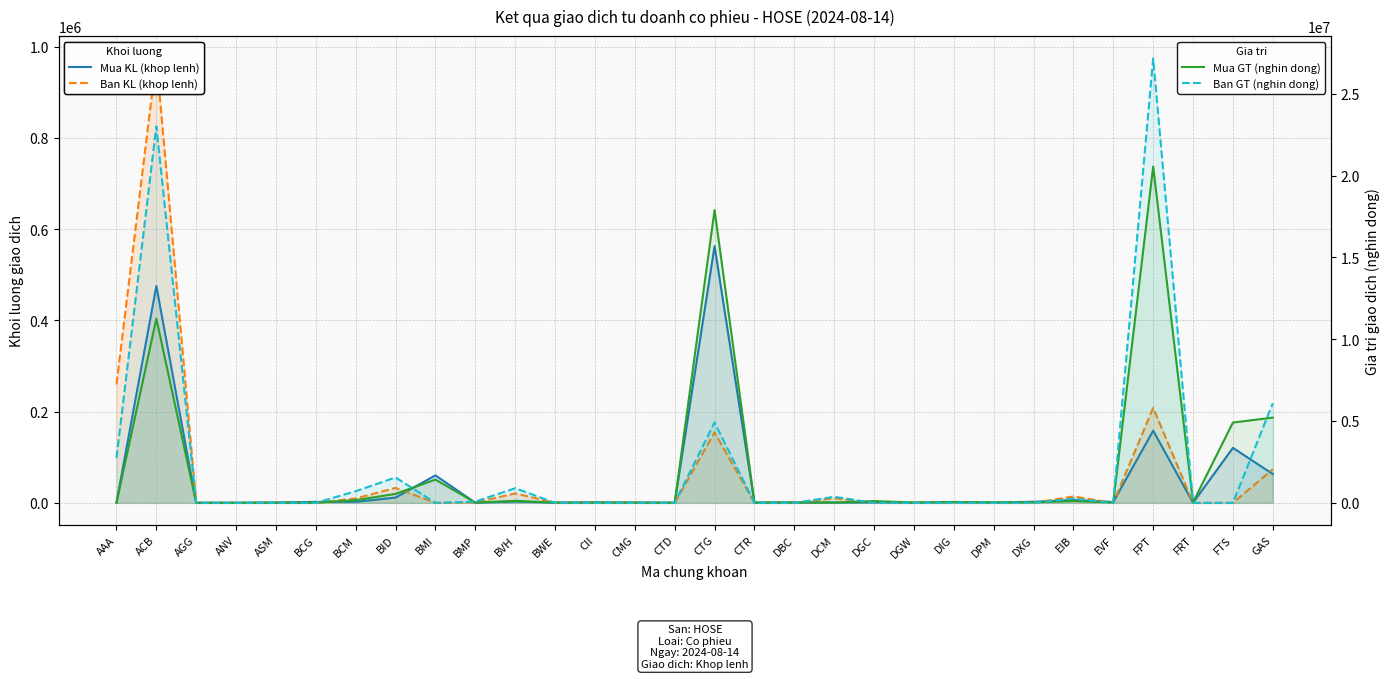

What is the value of the Ban KL (khop lenh) point at the 2nd from the left?

974500